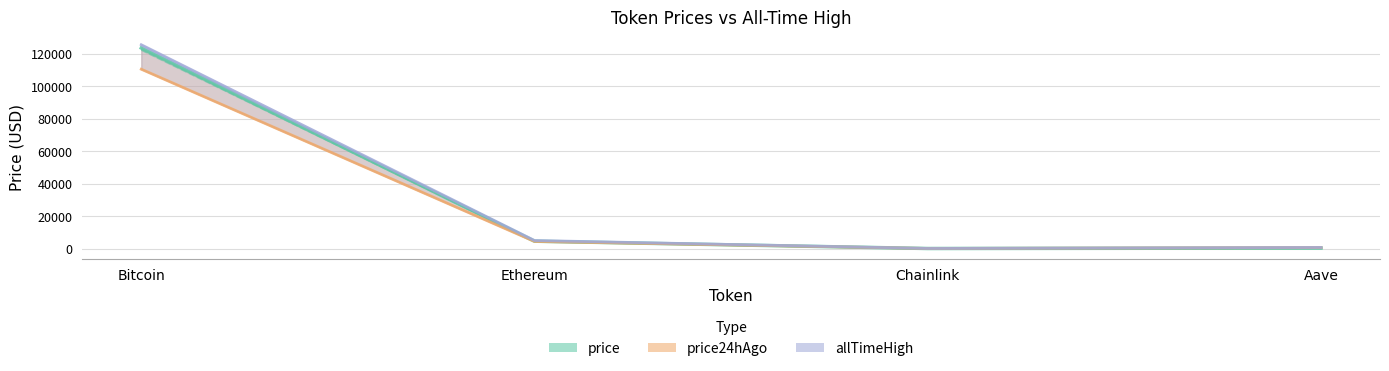

Is the value of price24hAgo at Aave greater than the value of price at Aave?

Yes